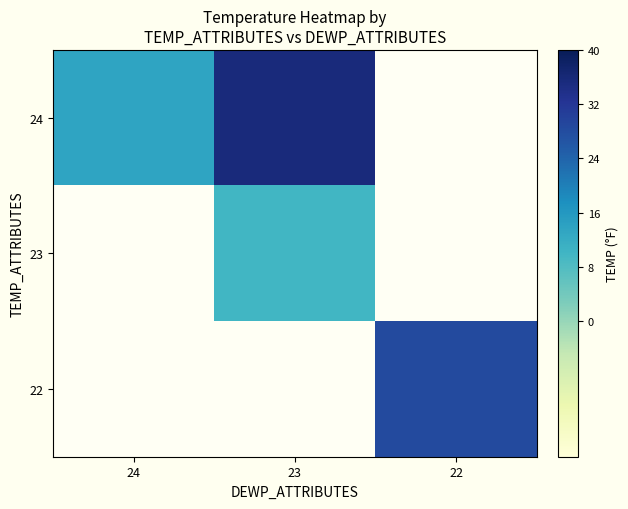

What is the approximate value of 24 at 24?

13.7